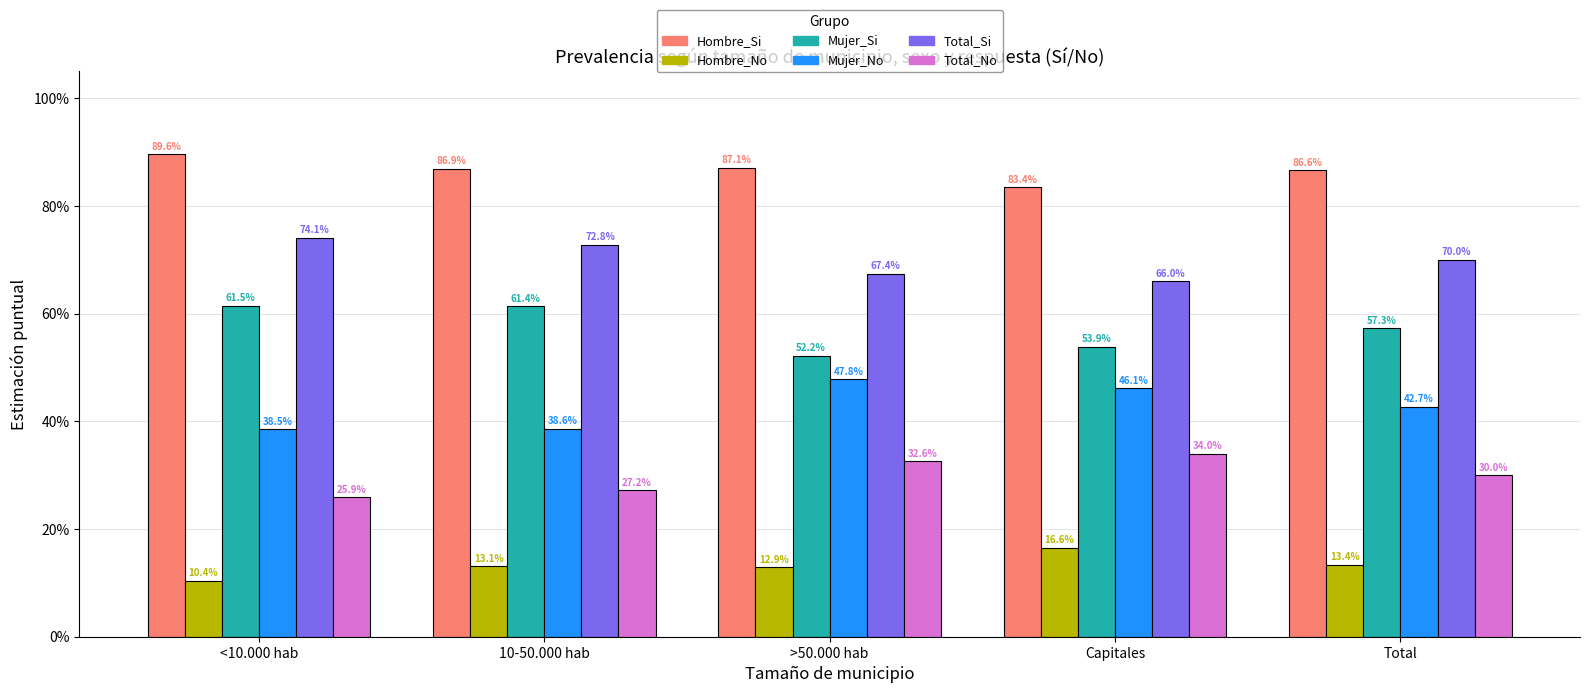

What is the maximum value shown in the chart?

0.9